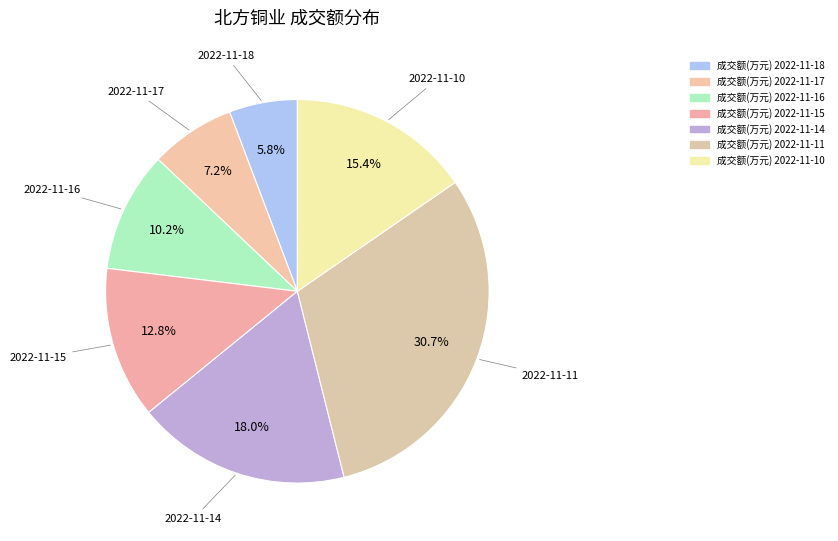

How many slices are in this pie chart?

7